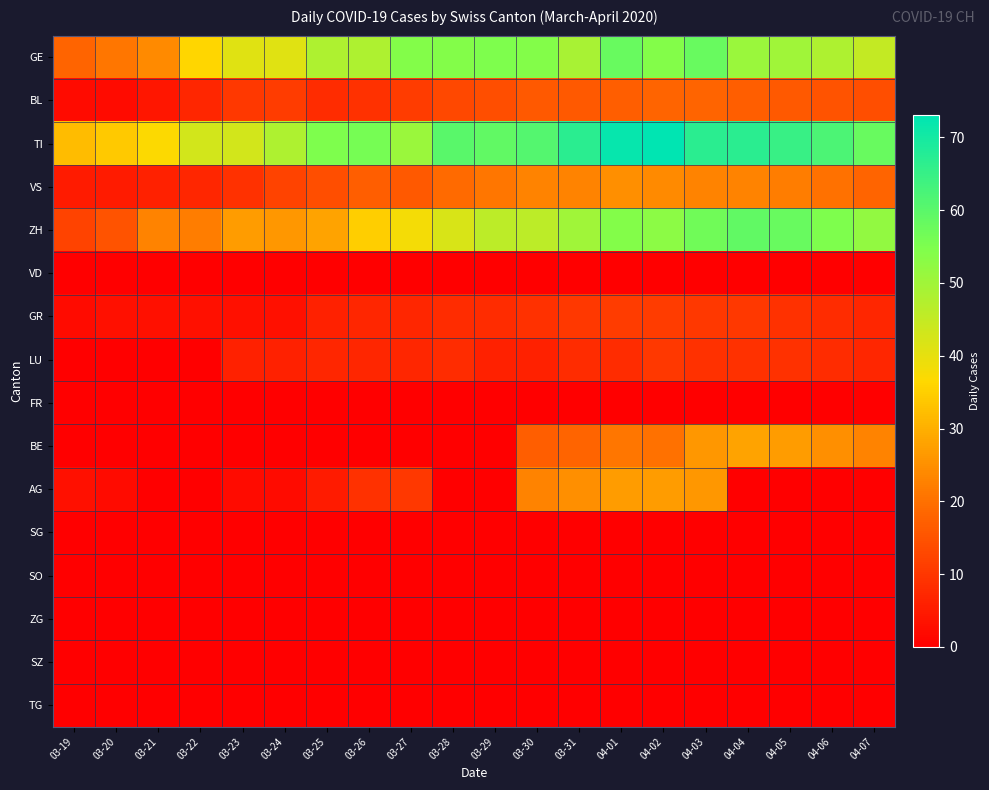

Reading left to right, extract all data points from this chart.

GE: 03-19=18	03-20=21	03-21=24	03-22=36	03-23=41	03-24=41	03-25=48	03-26=48	03-27=54	03-28=54	03-29=55	03-30=54	03-31=49	04-01=58	04-02=54	04-03=58	04-04=51	04-05=50	04-06=48	04-07=45
BL: 03-19=2	03-20=2	03-21=4	03-22=7	03-23=10	03-24=11	03-25=8	03-26=9	03-27=11	03-28=13	03-29=14	03-30=16	03-31=16	04-01=17	04-02=18	04-03=18	04-04=17	04-05=16	04-06=15	04-07=14
TI: 03-19=32	03-20=34	03-21=37	03-22=43	03-23=43	03-24=48	03-25=55	03-26=56	03-27=51	03-28=60	03-29=59	03-30=61	03-31=67	04-01=72	04-02=73	04-03=67	04-04=67	04-05=65	04-06=62	04-07=58
VS: 03-19=5	03-20=5	03-21=6	03-22=7	03-23=9	03-24=12	03-25=14	03-26=17	03-27=16	03-28=19	03-29=21	03-30=23	03-31=23	04-01=25	04-02=24	04-03=23	04-04=23	04-05=22	04-06=20	04-07=18
ZH: 03-19=12	03-20=15	03-21=23	03-22=22	03-23=27	03-24=26	03-25=28	03-26=35	03-27=38	03-28=42	03-29=46	03-30=46	03-31=50	04-01=54	04-02=53	04-03=57	04-04=59	04-05=58	04-06=55	04-07=52
VD: 03-19=0	03-20=0	03-21=0	03-22=0	03-23=0	03-24=0	03-25=0	03-26=0	03-27=0	03-28=0	03-29=0	03-30=0	03-31=0	04-01=0	04-02=0	04-03=0	04-04=0	04-05=0	04-06=0	04-07=0
GR: 03-19=2	03-20=3	03-21=3	03-22=3	03-23=3	03-24=3	03-25=6	03-26=7	03-27=7	03-28=8	03-29=8	03-30=9	03-31=10	04-01=11	04-02=11	04-03=10	04-04=10	04-05=9	04-06=8	04-07=7
LU: 03-19=0	03-20=0	03-21=0	03-22=0	03-23=6	03-24=6	03-25=7	03-26=7	03-27=7	03-28=8	03-29=6	03-30=6	03-31=8	04-01=8	04-02=10	04-03=9	04-04=9	04-05=9	04-06=8	04-07=7
FR: 03-19=0	03-20=0	03-21=0	03-22=0	03-23=0	03-24=0	03-25=0	03-26=0	03-27=0	03-28=0	03-29=0	03-30=0	03-31=0	04-01=0	04-02=0	04-03=0	04-04=0	04-05=0	04-06=0	04-07=0
BE: 03-19=0	03-20=0	03-21=0	03-22=0	03-23=0	03-24=0	03-25=0	03-26=0	03-27=0	03-28=0	03-29=0	03-30=17	03-31=18	04-01=21	04-02=20	04-03=26	04-04=28	04-05=27	04-06=25	04-07=23
AG: 03-19=3	03-20=2	03-21=0	03-22=0	03-23=2	03-24=2	03-25=5	03-26=9	03-27=10	03-28=0	03-29=0	03-30=23	03-31=25	04-01=27	04-02=27	04-03=26	04-04=0	04-05=0	04-06=0	04-07=0
SG: 03-19=0	03-20=0	03-21=0	03-22=0	03-23=0	03-24=0	03-25=0	03-26=0	03-27=0	03-28=0	03-29=0	03-30=0	03-31=0	04-01=0	04-02=0	04-03=0	04-04=0	04-05=0	04-06=0	04-07=0
SO: 03-19=0	03-20=0	03-21=0	03-22=0	03-23=0	03-24=0	03-25=0	03-26=0	03-27=0	03-28=0	03-29=0	03-30=0	03-31=0	04-01=0	04-02=0	04-03=0	04-04=0	04-05=0	04-06=0	04-07=0
ZG: 03-19=0	03-20=0	03-21=0	03-22=0	03-23=0	03-24=0	03-25=0	03-26=0	03-27=0	03-28=0	03-29=0	03-30=0	03-31=0	04-01=0	04-02=0	04-03=0	04-04=0	04-05=0	04-06=0	04-07=0
SZ: 03-19=0	03-20=0	03-21=0	03-22=0	03-23=0	03-24=0	03-25=0	03-26=0	03-27=0	03-28=0	03-29=0	03-30=0	03-31=0	04-01=0	04-02=0	04-03=0	04-04=0	04-05=0	04-06=0	04-07=0
TG: 03-19=0	03-20=0	03-21=0	03-22=0	03-23=0	03-24=0	03-25=0	03-26=0	03-27=0	03-28=0	03-29=0	03-30=0	03-31=0	04-01=0	04-02=0	04-03=0	04-04=0	04-05=0	04-06=0	04-07=0